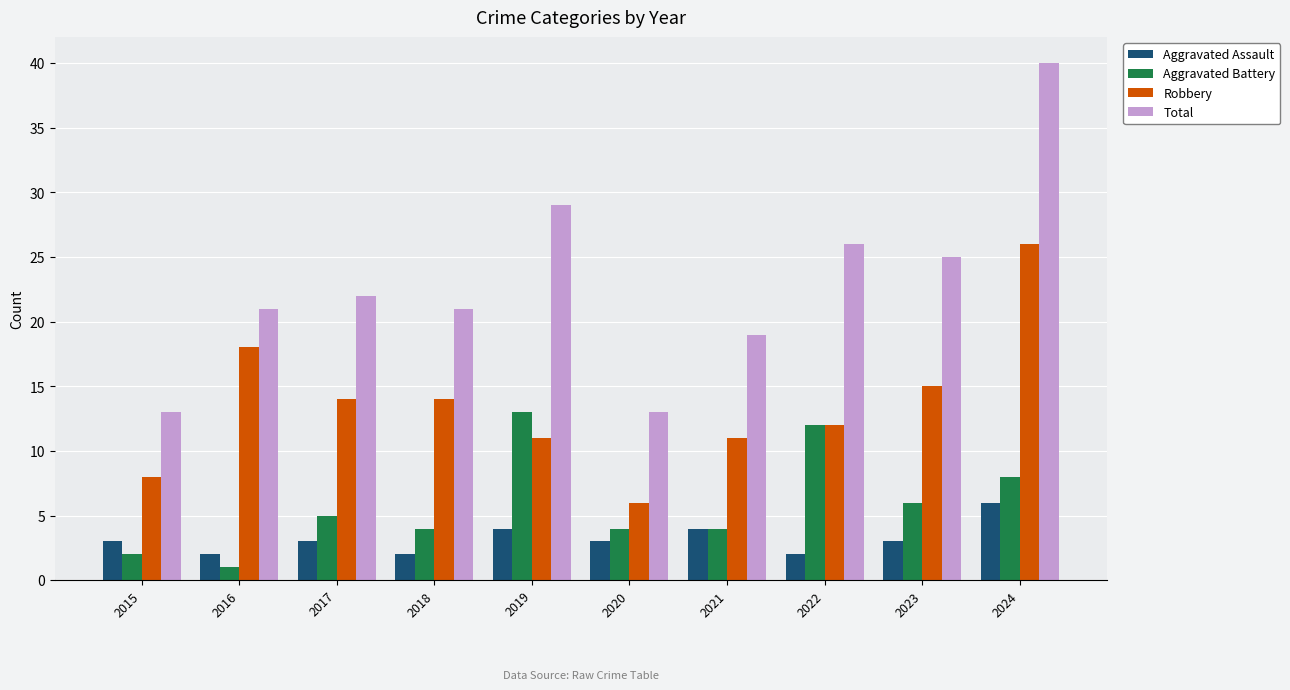

The value of Aggravated Battery at 2023 is 4. True or false?

False